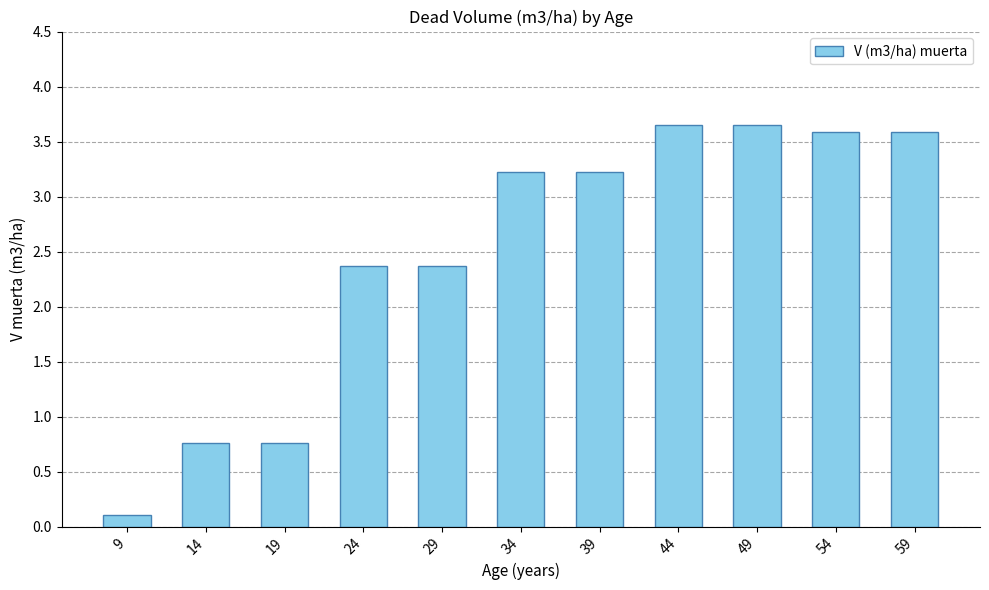

What is the sum of all values?

27.3